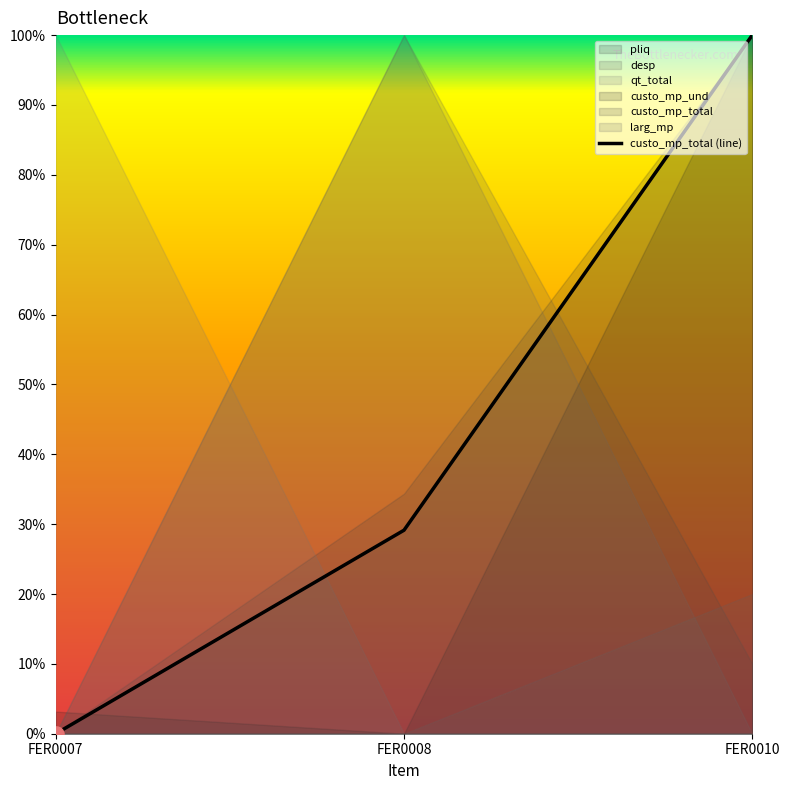

Which has a higher value, FER0008 or FER0007?

FER0008